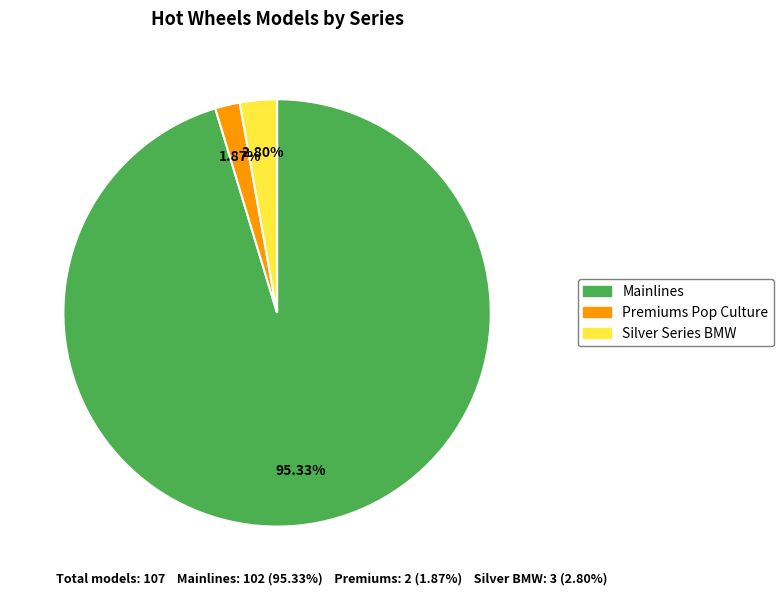

Is it true that Mainlines is 95% of the pie?

True